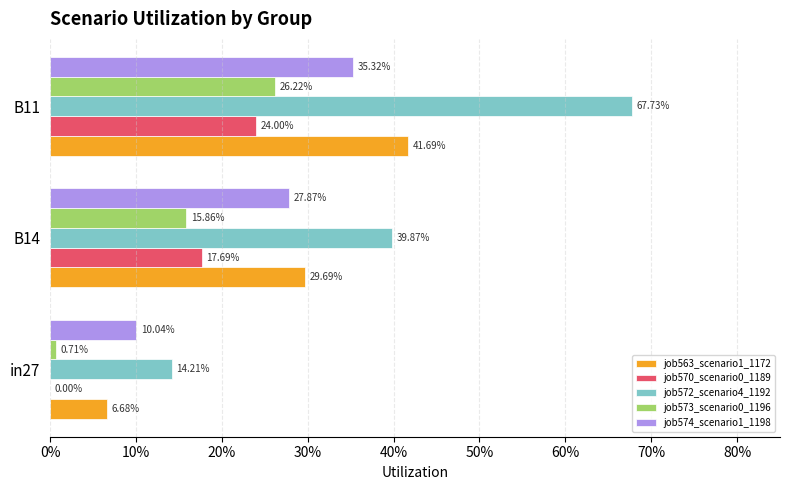

Are the bars grouped side by side (vs. stacked)?

Yes